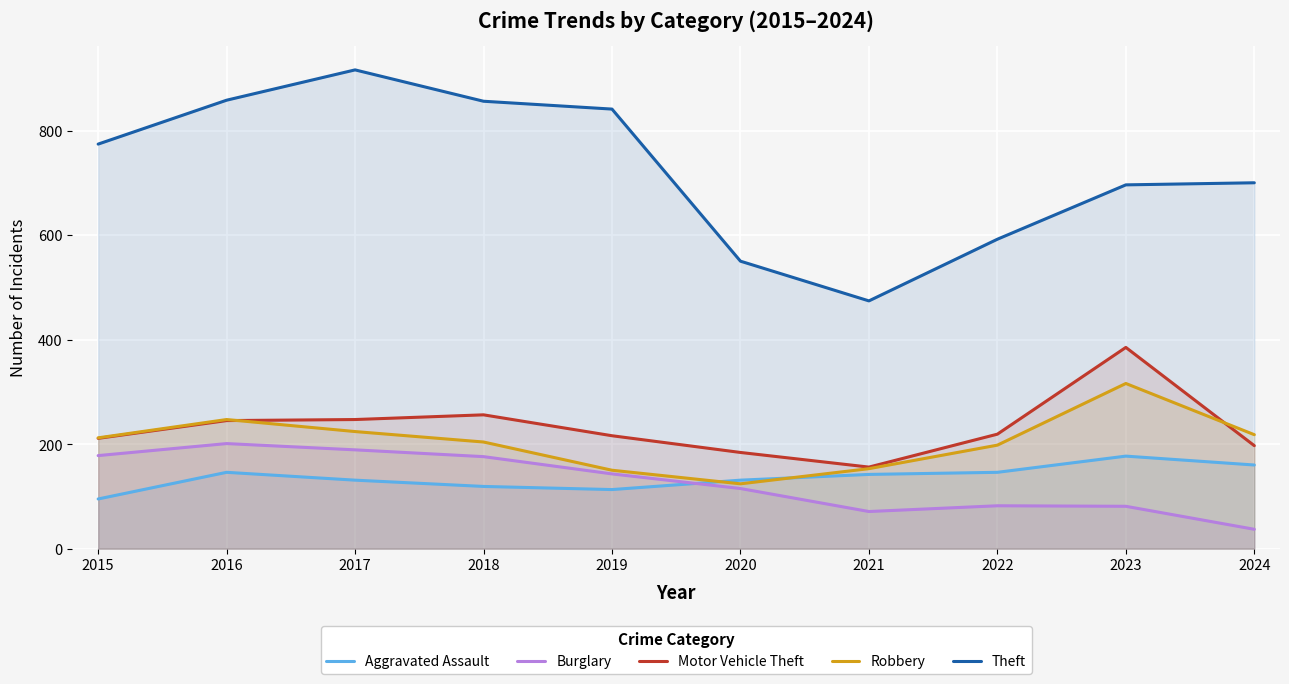

How many lines are shown in the chart?

5